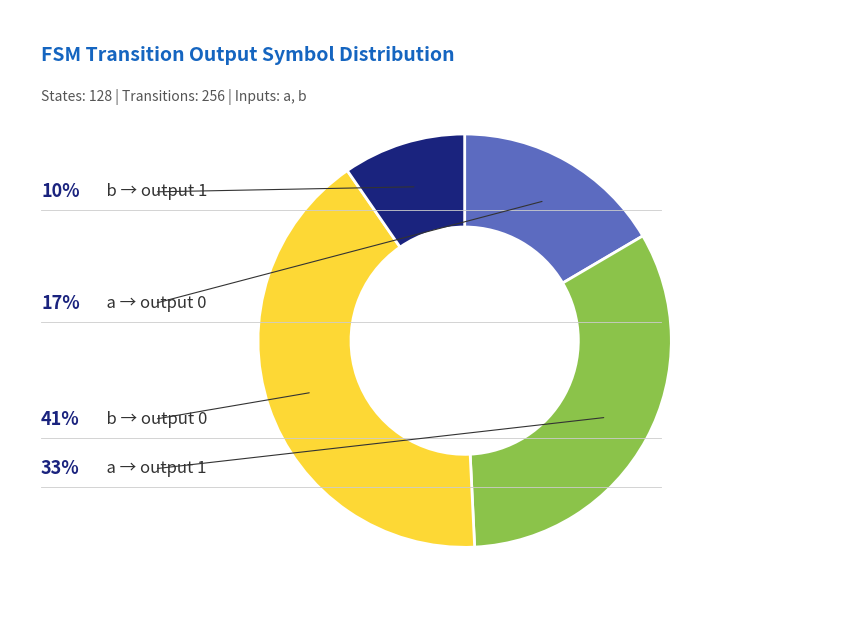

Is there any slice that represents more than half of the pie?

No